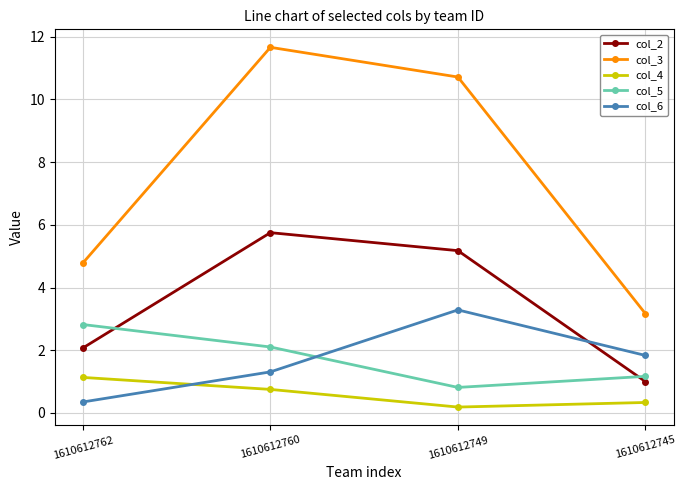

What is the value of the col_4 point at the 4th from the left?

0.3